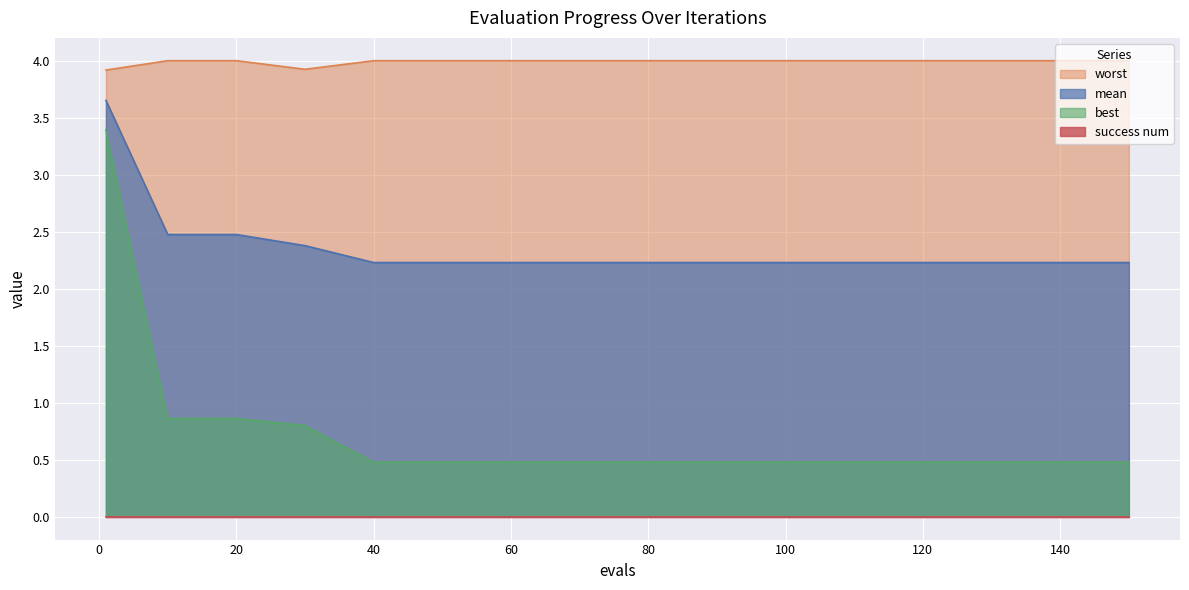

What is the maximum value for mean?

3.7